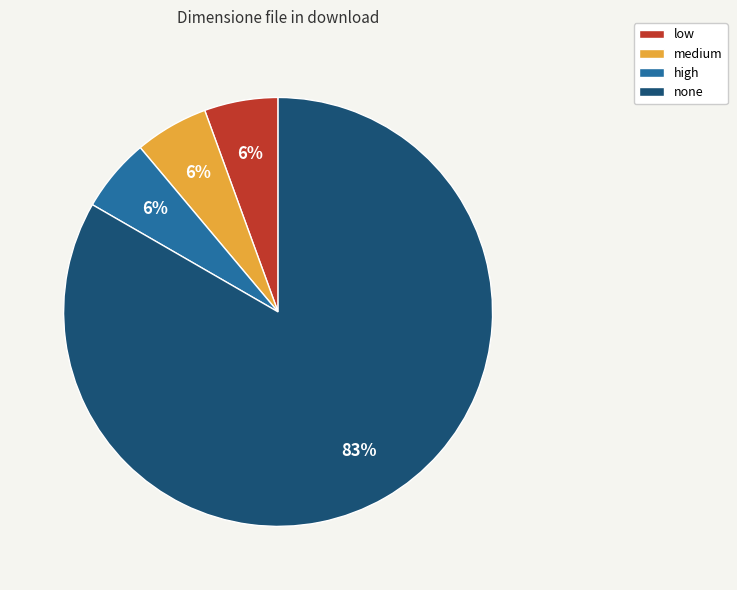

The medium slice represents 1% of the pie. True or false?

False